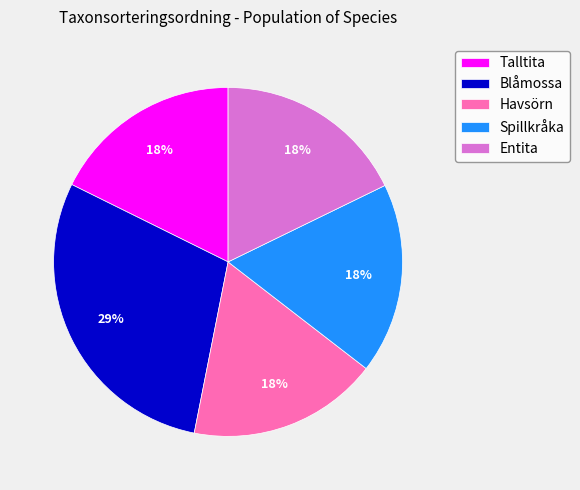

Is the sum of Talltita and Havsörn greater than half?

No